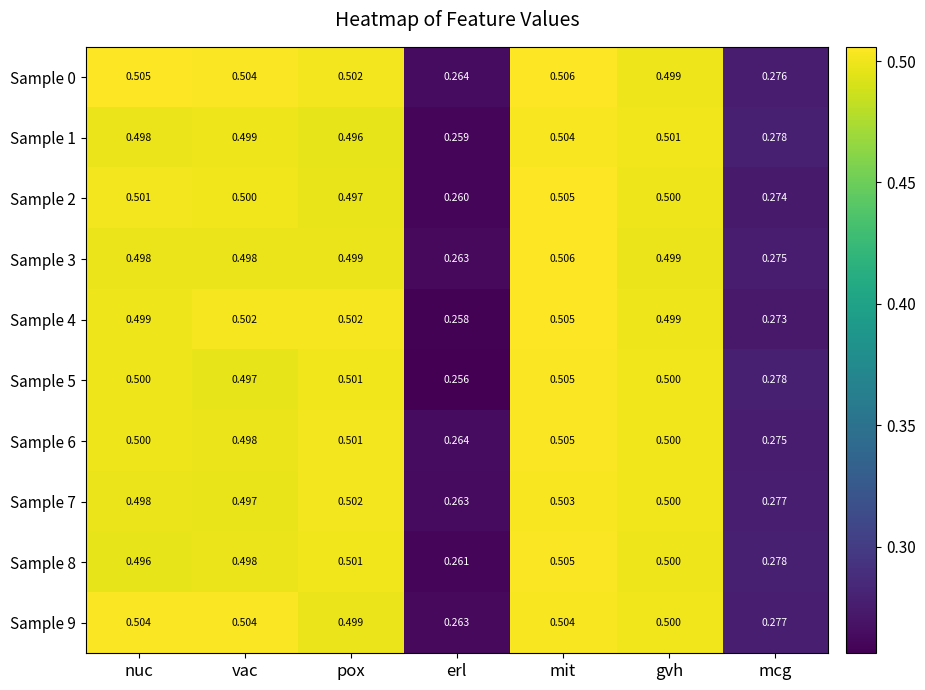

Which series has the widest spread of values?

Sample 5